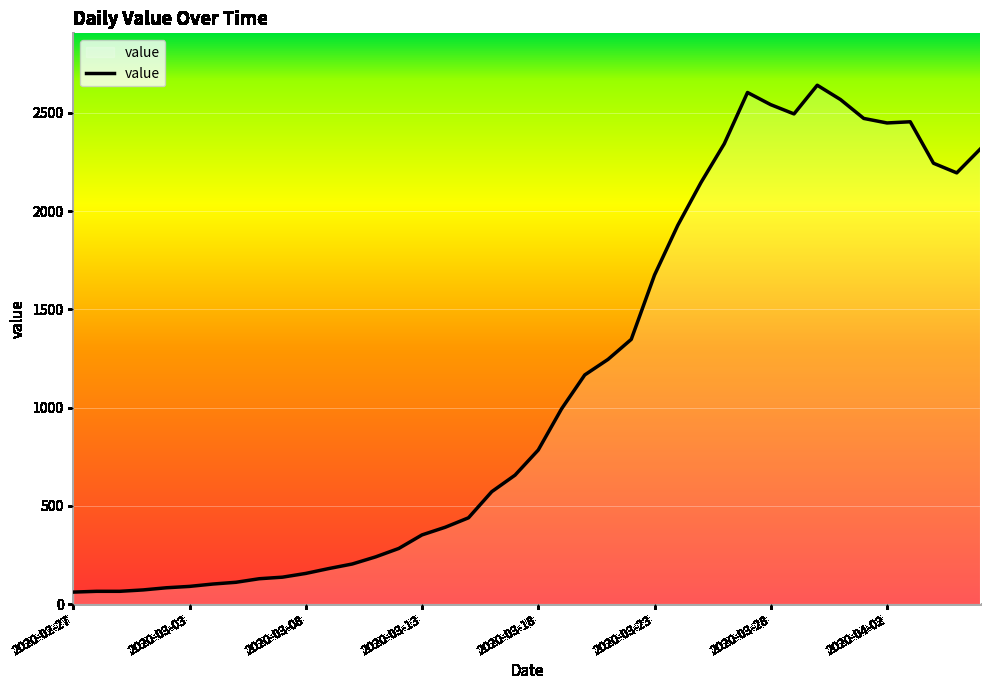

Is it true that the value at 23 is 658?

False